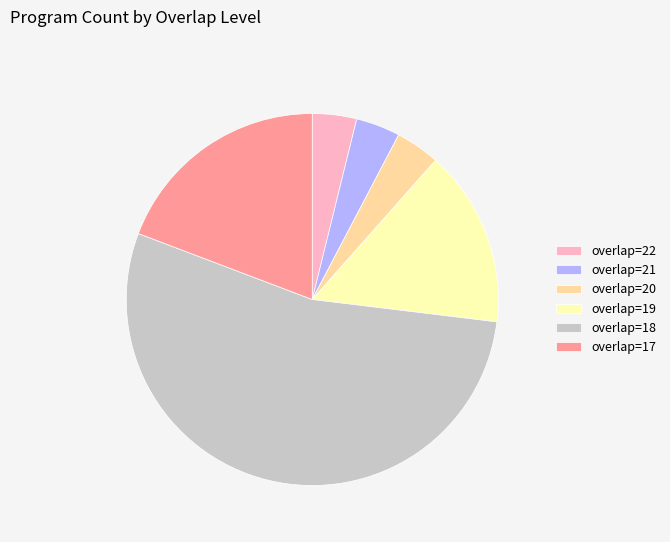

How many slices are in this pie chart?

6